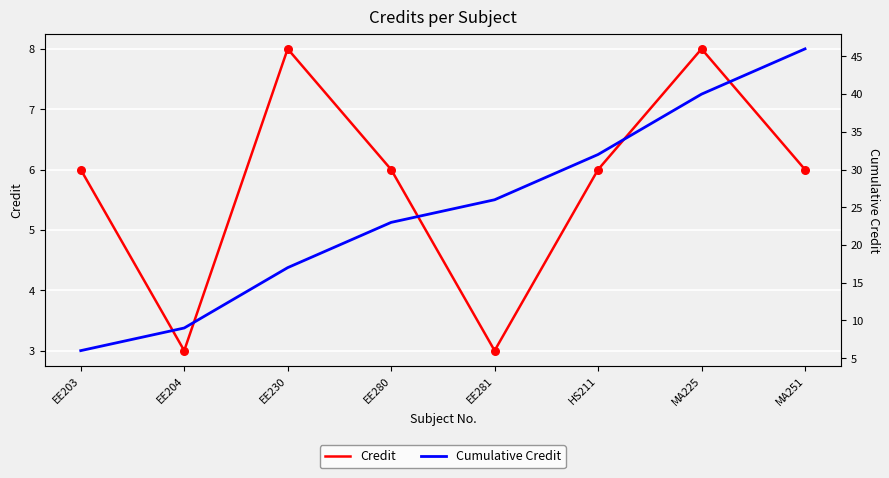

At how many categories does at least one series exceed 43?

1